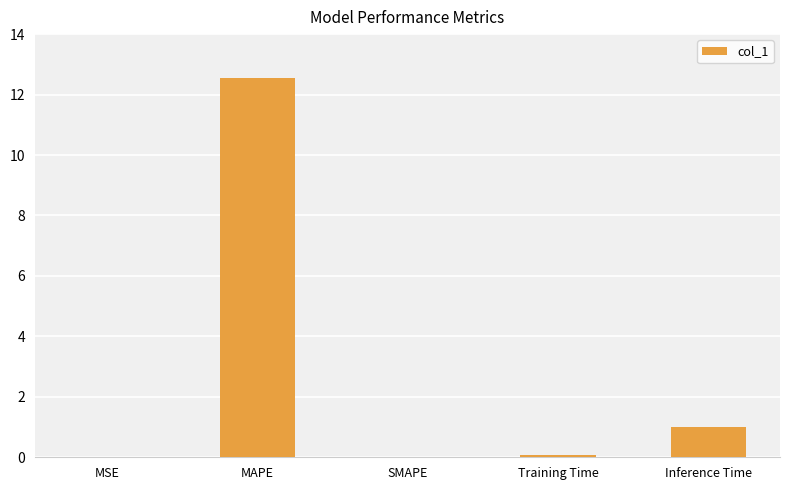

Are the bars horizontal?

No